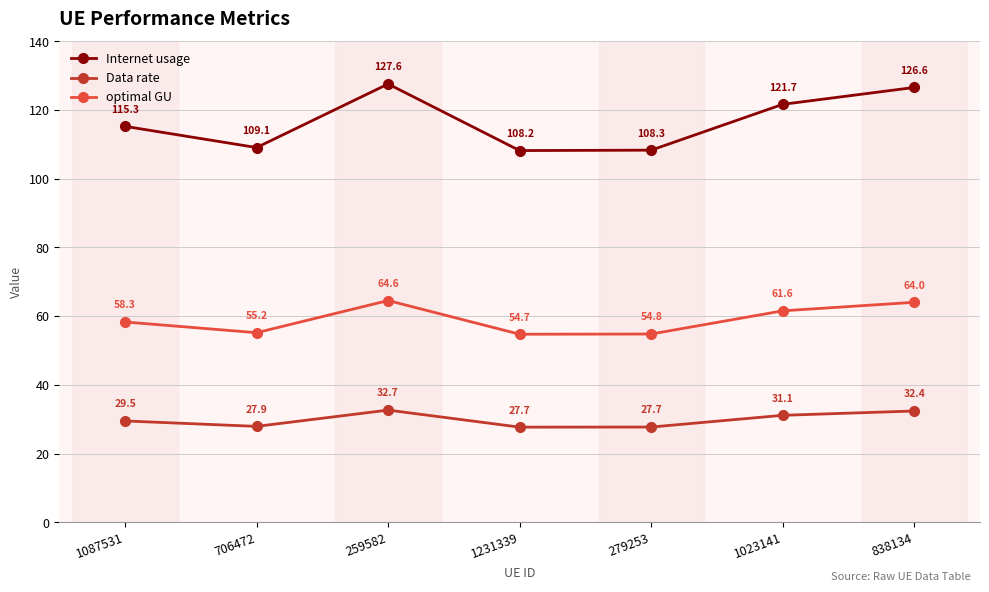

Rank the series at 279253 from highest to lowest value.

Internet usage, optimal GU, Data rate